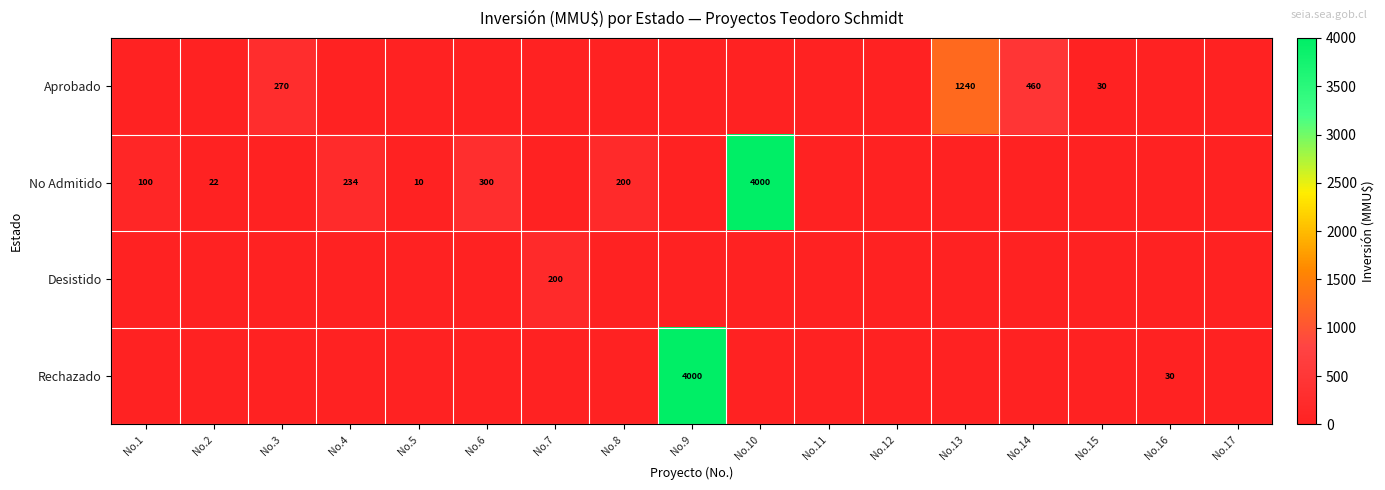

How many values in the Aprobado series exceed 0?

4